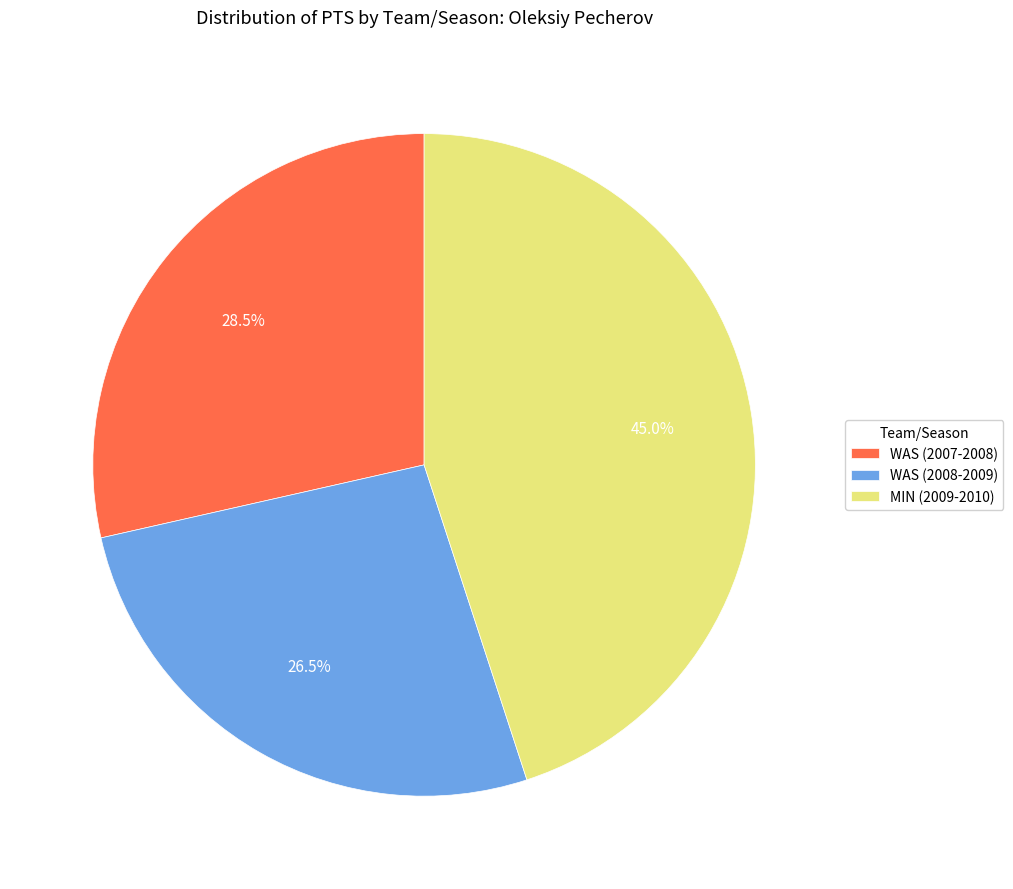

How many segments does this pie chart have?

3